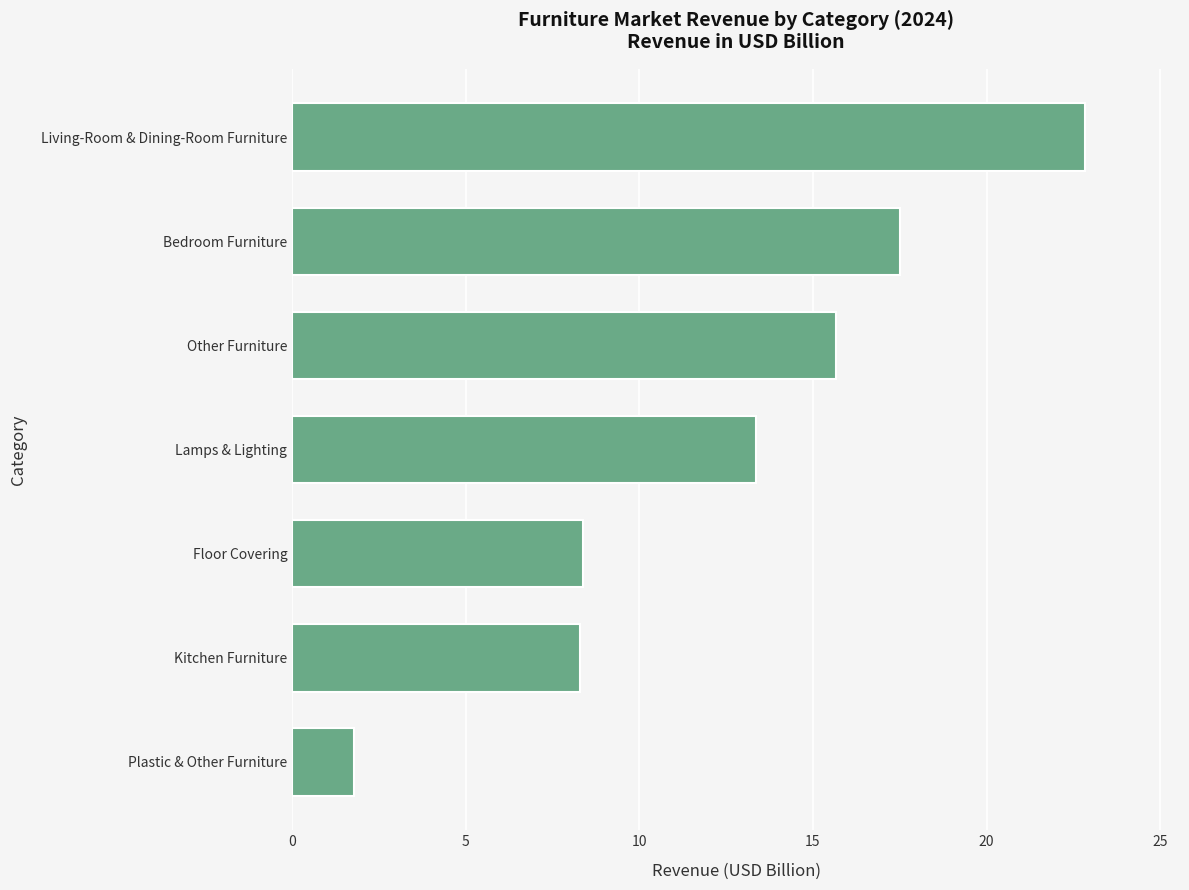

How many data points are less than 13?

3